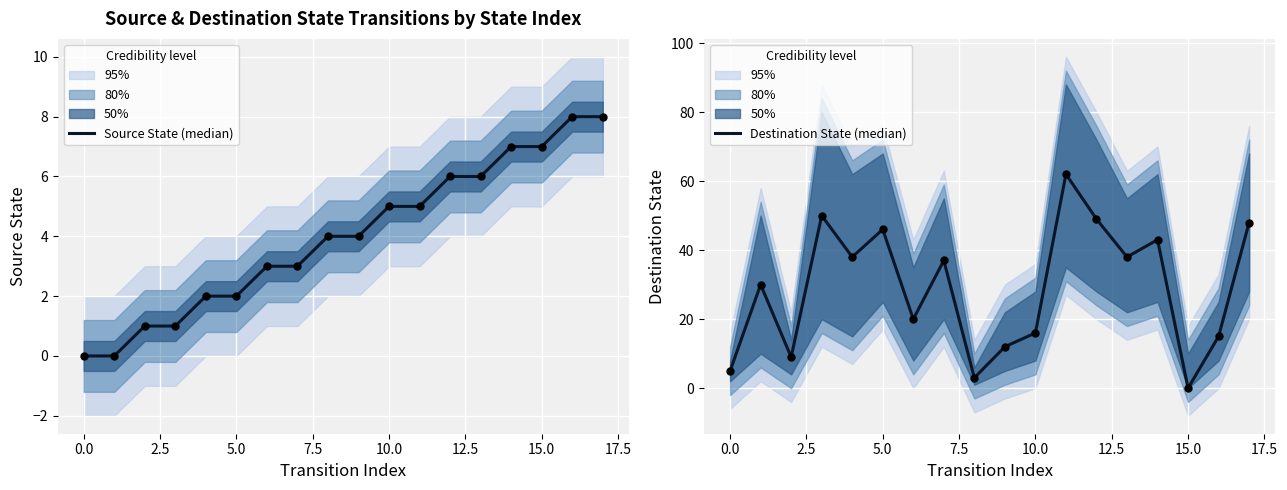

What are all the series names shown in the legend?

Source State (median), Destination State (median)